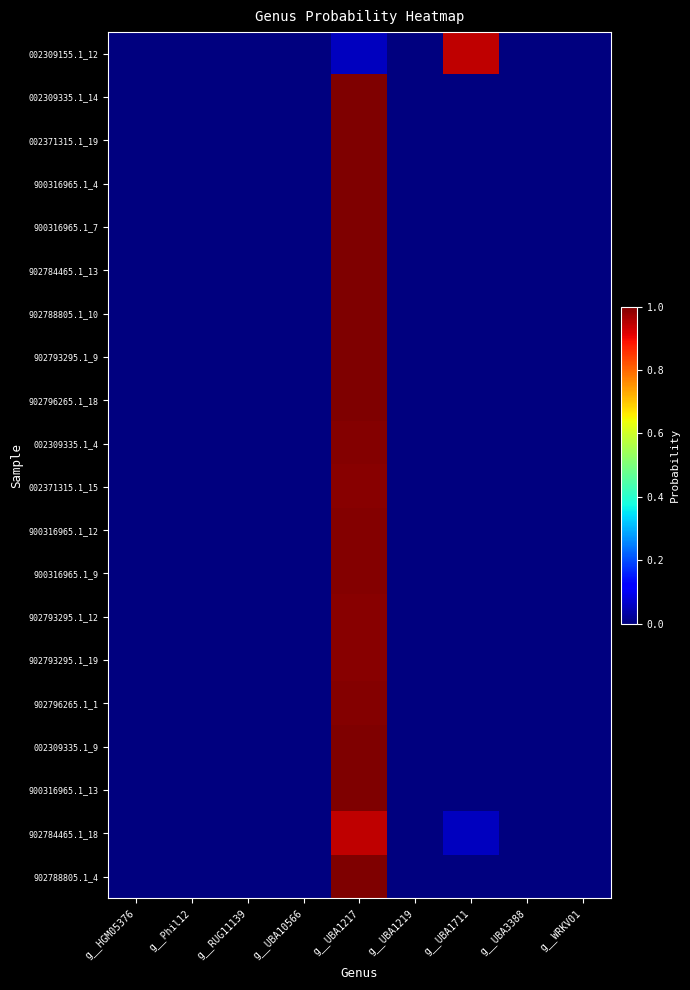

Reading left to right, what are all the values shown in this chart?

002309155.1_12: g__HGM05376=0.0	g__Phil12=0.0	g__RUG11139=0.0	g__UBA10566=0.0	g__UBA1217=0.1	g__UBA1219=0.0	g__UBA1711=0.9	g__UBA3388=0.0	g__WRKV01=0.0
002309335.1_14: g__HGM05376=0.0	g__Phil12=0.0	g__RUG11139=0.0	g__UBA10566=0.0	g__UBA1217=1.0	g__UBA1219=0.0	g__UBA1711=0.0	g__UBA3388=0.0	g__WRKV01=0.0
002371315.1_19: g__HGM05376=0.0	g__Phil12=0.0	g__RUG11139=0.0	g__UBA10566=0.0	g__UBA1217=1.0	g__UBA1219=0.0	g__UBA1711=0.0	g__UBA3388=0.0	g__WRKV01=0.0
900316965.1_4: g__HGM05376=0.0	g__Phil12=0.0	g__RUG11139=0.0	g__UBA10566=0.0	g__UBA1217=1.0	g__UBA1219=0.0	g__UBA1711=0.0	g__UBA3388=0.0	g__WRKV01=0.0
900316965.1_7: g__HGM05376=0.0	g__Phil12=0.0	g__RUG11139=0.0	g__UBA10566=0.0	g__UBA1217=1.0	g__UBA1219=0.0	g__UBA1711=0.0	g__UBA3388=0.0	g__WRKV01=0.0
902784465.1_13: g__HGM05376=0.0	g__Phil12=0.0	g__RUG11139=0.0	g__UBA10566=0.0	g__UBA1217=1.0	g__UBA1219=0.0	g__UBA1711=0.0	g__UBA3388=0.0	g__WRKV01=0.0
902788805.1_10: g__HGM05376=0.0	g__Phil12=0.0	g__RUG11139=0.0	g__UBA10566=0.0	g__UBA1217=1.0	g__UBA1219=0.0	g__UBA1711=0.0	g__UBA3388=0.0	g__WRKV01=0.0
902793295.1_9: g__HGM05376=0.0	g__Phil12=0.0	g__RUG11139=0.0	g__UBA10566=0.0	g__UBA1217=1.0	g__UBA1219=0.0	g__UBA1711=0.0	g__UBA3388=0.0	g__WRKV01=0.0
902796265.1_18: g__HGM05376=0.0	g__Phil12=0.0	g__RUG11139=0.0	g__UBA10566=0.0	g__UBA1217=1.0	g__UBA1219=0.0	g__UBA1711=0.0	g__UBA3388=0.0	g__WRKV01=0.0
002309335.1_4: g__HGM05376=0.0	g__Phil12=0.0	g__RUG11139=0.0	g__UBA10566=0.0	g__UBA1217=1.0	g__UBA1219=0.0	g__UBA1711=0.0	g__UBA3388=0.0	g__WRKV01=0.0
002371315.1_15: g__HGM05376=0.0	g__Phil12=0.0	g__RUG11139=0.0	g__UBA10566=0.0	g__UBA1217=1.0	g__UBA1219=0.0	g__UBA1711=0.0	g__UBA3388=0.0	g__WRKV01=0.0
900316965.1_12: g__HGM05376=0.0	g__Phil12=0.0	g__RUG11139=0.0	g__UBA10566=0.0	g__UBA1217=1.0	g__UBA1219=0.0	g__UBA1711=0.0	g__UBA3388=0.0	g__WRKV01=0.0
900316965.1_9: g__HGM05376=0.0	g__Phil12=0.0	g__RUG11139=0.0	g__UBA10566=0.0	g__UBA1217=1.0	g__UBA1219=0.0	g__UBA1711=0.0	g__UBA3388=0.0	g__WRKV01=0.0
902793295.1_12: g__HGM05376=0.0	g__Phil12=0.0	g__RUG11139=0.0	g__UBA10566=0.0	g__UBA1217=1.0	g__UBA1219=0.0	g__UBA1711=0.0	g__UBA3388=0.0	g__WRKV01=0.0
902793295.1_19: g__HGM05376=0.0	g__Phil12=0.0	g__RUG11139=0.0	g__UBA10566=0.0	g__UBA1217=1.0	g__UBA1219=0.0	g__UBA1711=0.0	g__UBA3388=0.0	g__WRKV01=0.0
902796265.1_1: g__HGM05376=0.0	g__Phil12=0.0	g__RUG11139=0.0	g__UBA10566=0.0	g__UBA1217=1.0	g__UBA1219=0.0	g__UBA1711=0.0	g__UBA3388=0.0	g__WRKV01=0.0
002309335.1_9: g__HGM05376=0.0	g__Phil12=0.0	g__RUG11139=0.0	g__UBA10566=0.0	g__UBA1217=1.0	g__UBA1219=0.0	g__UBA1711=0.0	g__UBA3388=0.0	g__WRKV01=0.0
900316965.1_13: g__HGM05376=0.0	g__Phil12=0.0	g__RUG11139=0.0	g__UBA10566=0.0	g__UBA1217=1.0	g__UBA1219=0.0	g__UBA1711=0.0	g__UBA3388=0.0	g__WRKV01=0.0
902784465.1_18: g__HGM05376=0.0	g__Phil12=0.0	g__RUG11139=0.0	g__UBA10566=0.0	g__UBA1217=0.9	g__UBA1219=0.0	g__UBA1711=0.1	g__UBA3388=0.0	g__WRKV01=0.0
902788805.1_4: g__HGM05376=0.0	g__Phil12=0.0	g__RUG11139=0.0	g__UBA10566=0.0	g__UBA1217=1.0	g__UBA1219=0.0	g__UBA1711=0.0	g__UBA3388=0.0	g__WRKV01=0.0